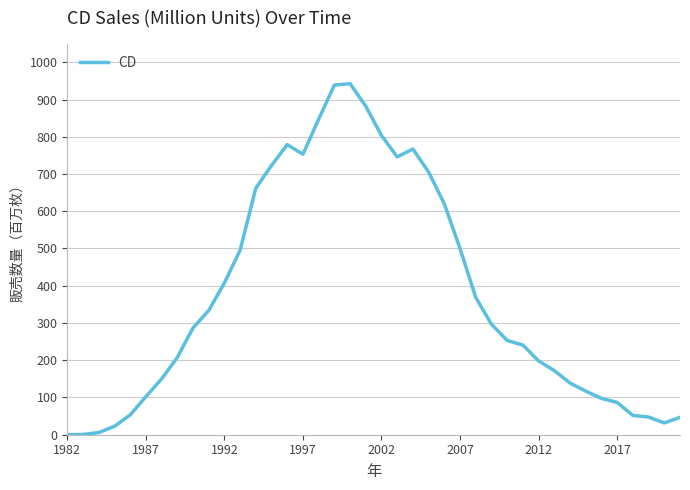

What is the difference between the maximum and minimum values?

942.5